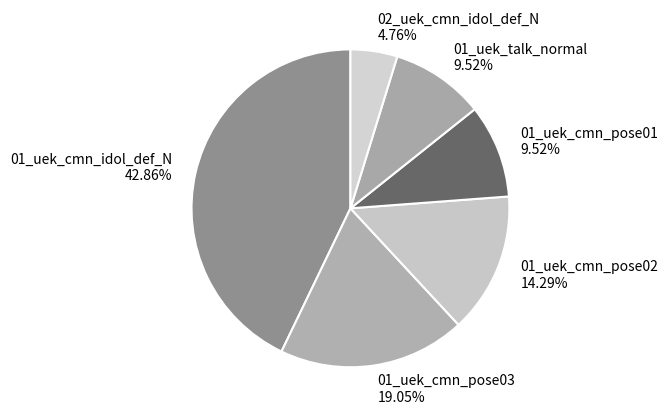

Does any single category account for the majority?

No